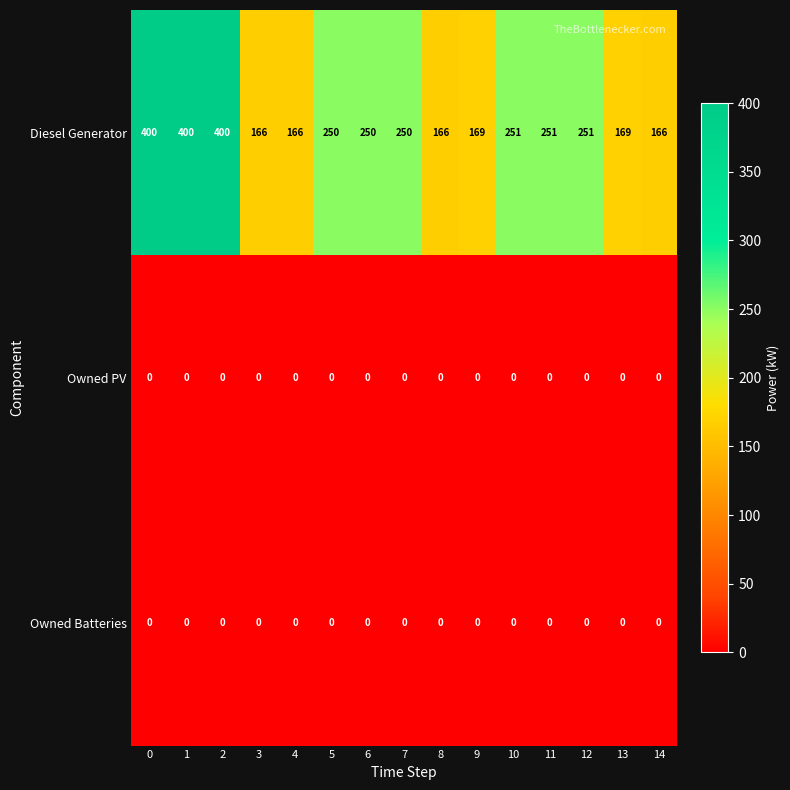

What is the total value across all series at 8?

166